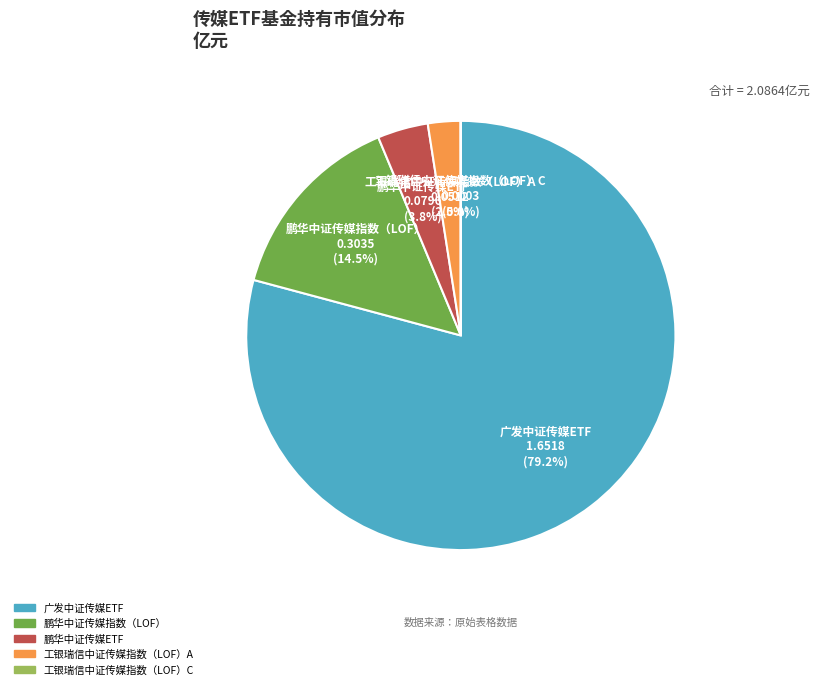

Between 广发中证传媒ETF and 鹏华中证传媒指数（LOF）, which is larger?

广发中证传媒ETF